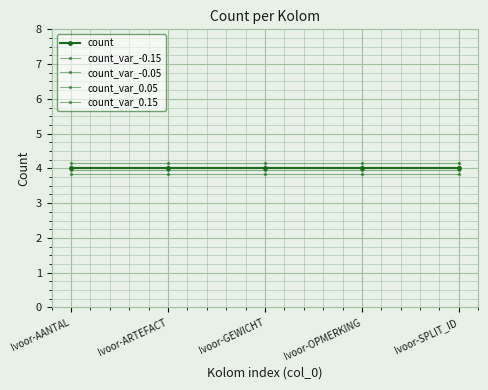

List the labels in order of count_var_-0.05 value, smallest first.

Ivoor-AANTAL, Ivoor-ARTEFACT, Ivoor-GEWICHT, Ivoor-OPMERKING, Ivoor-SPLIT_ID